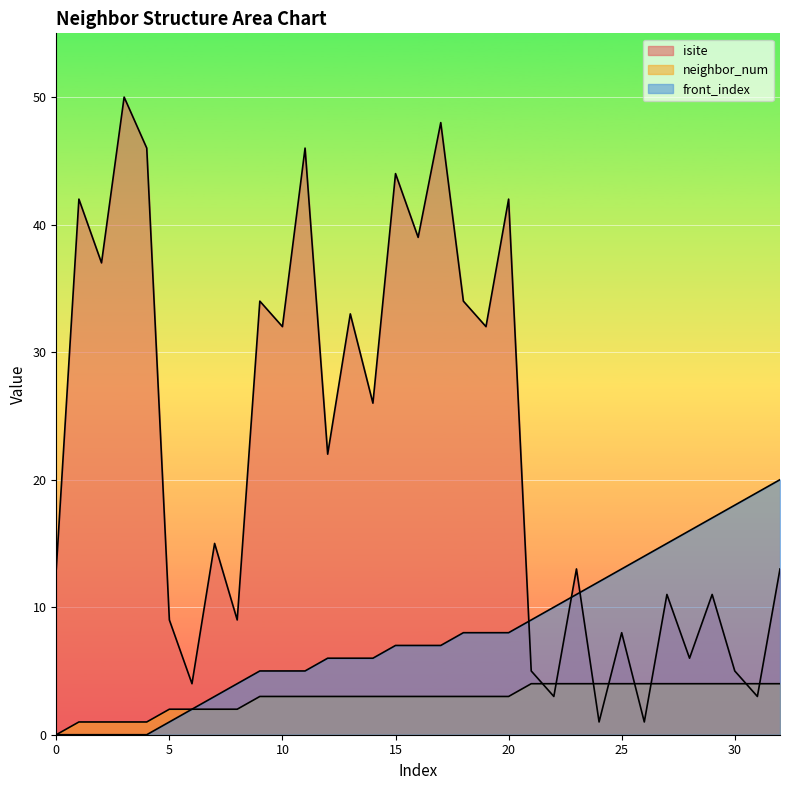

How many lines are shown in the chart?

3